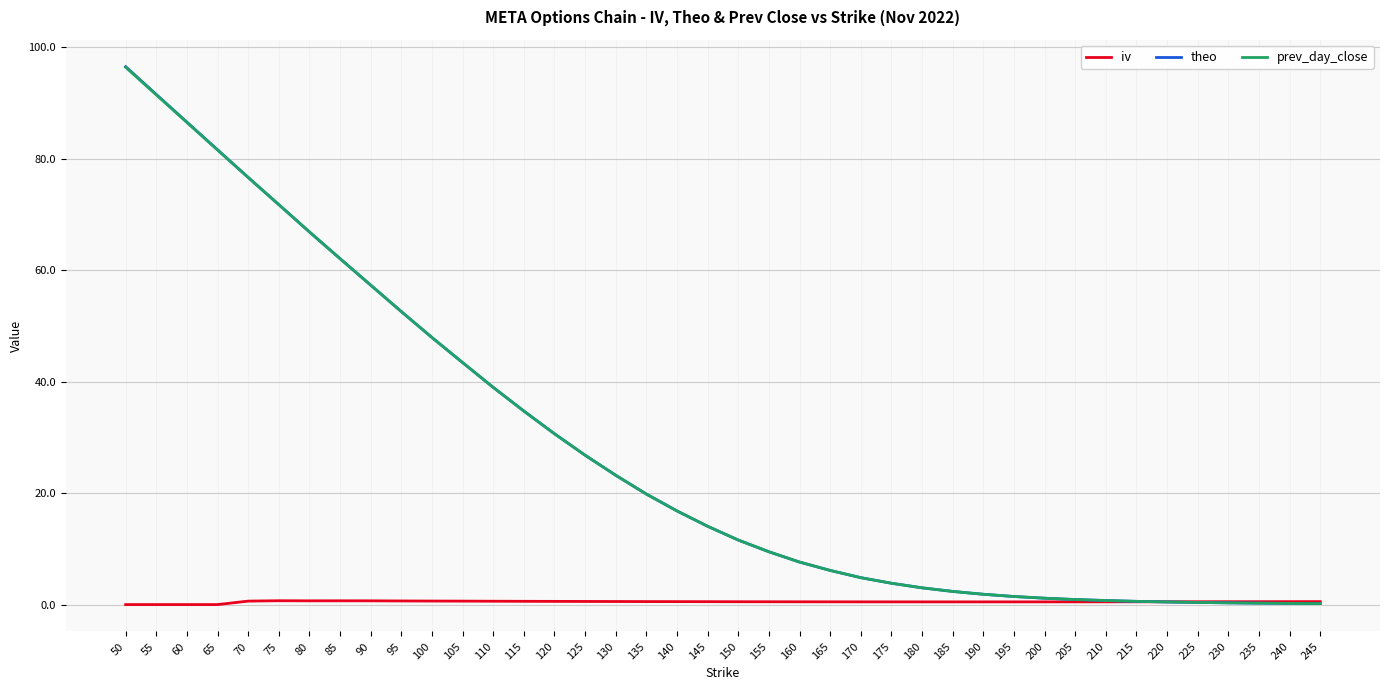

What is the maximum value shown in the chart?

96.6